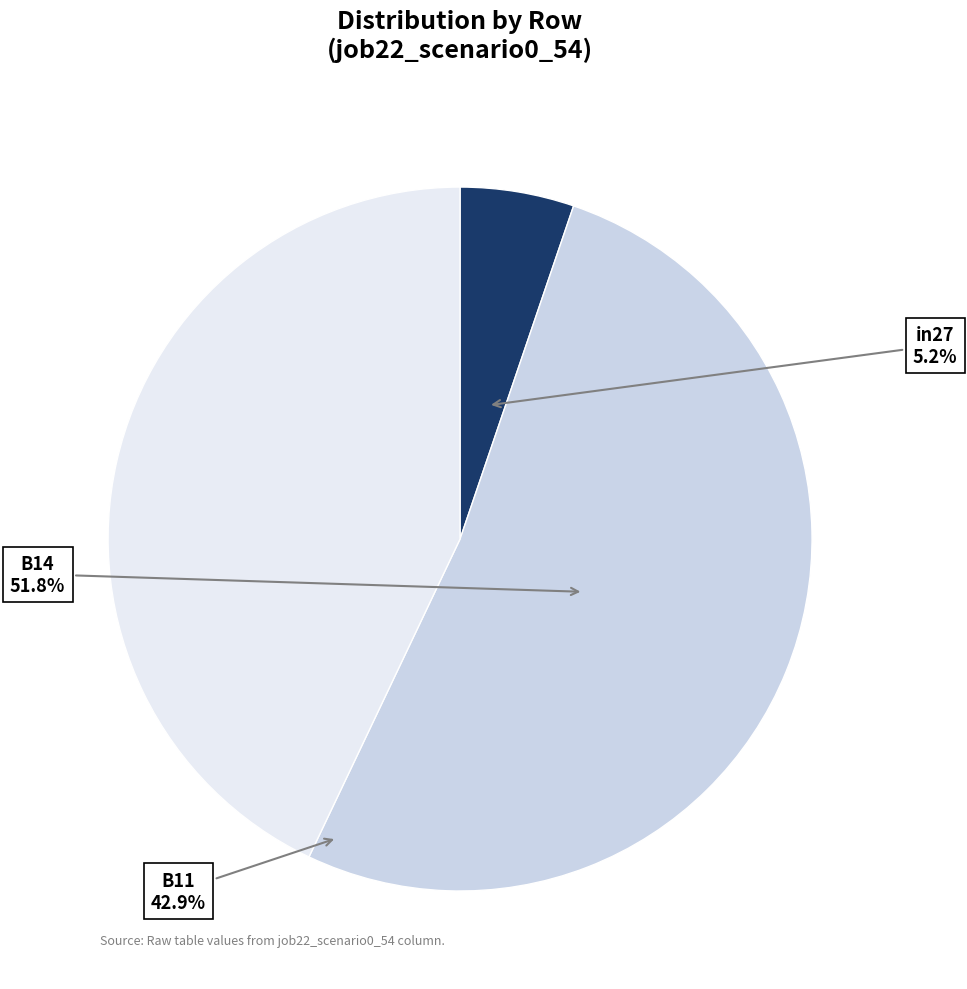

Which category has the biggest portion of the pie?

B14